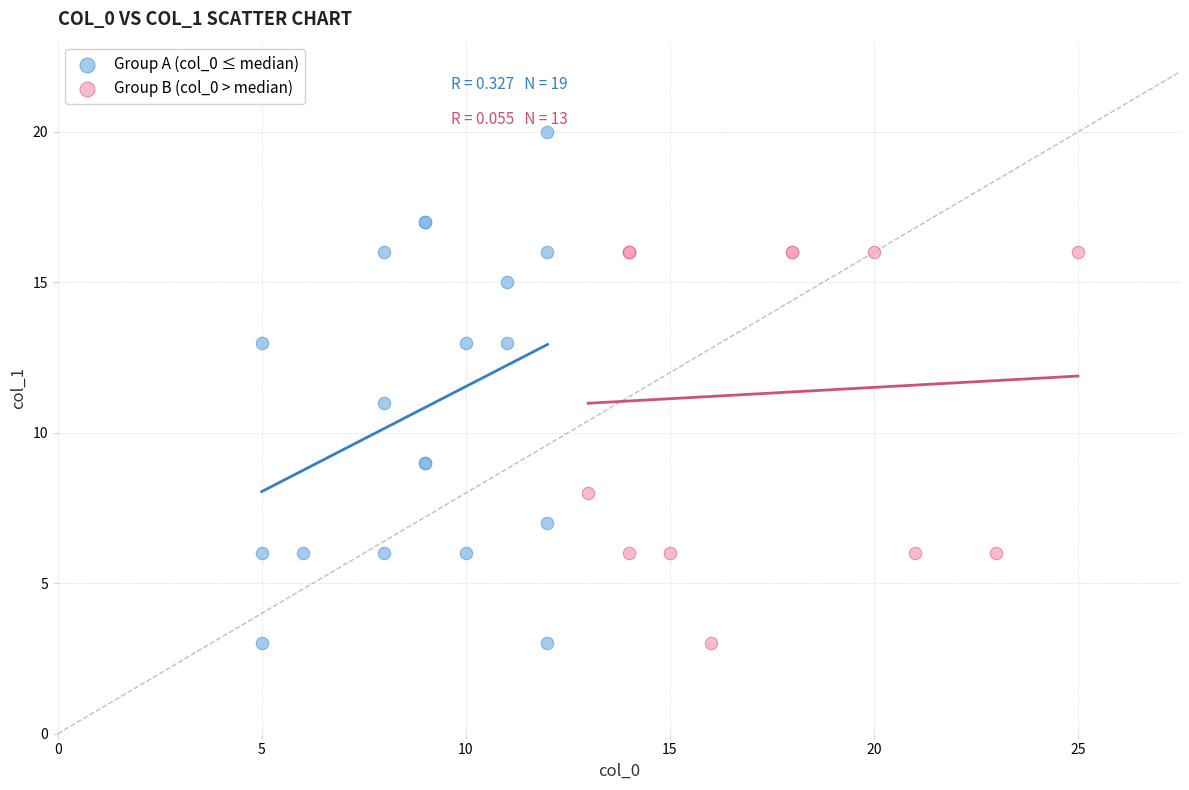

Which series reaches the maximum Y coordinate?

Group A (col_0 ≤ median)